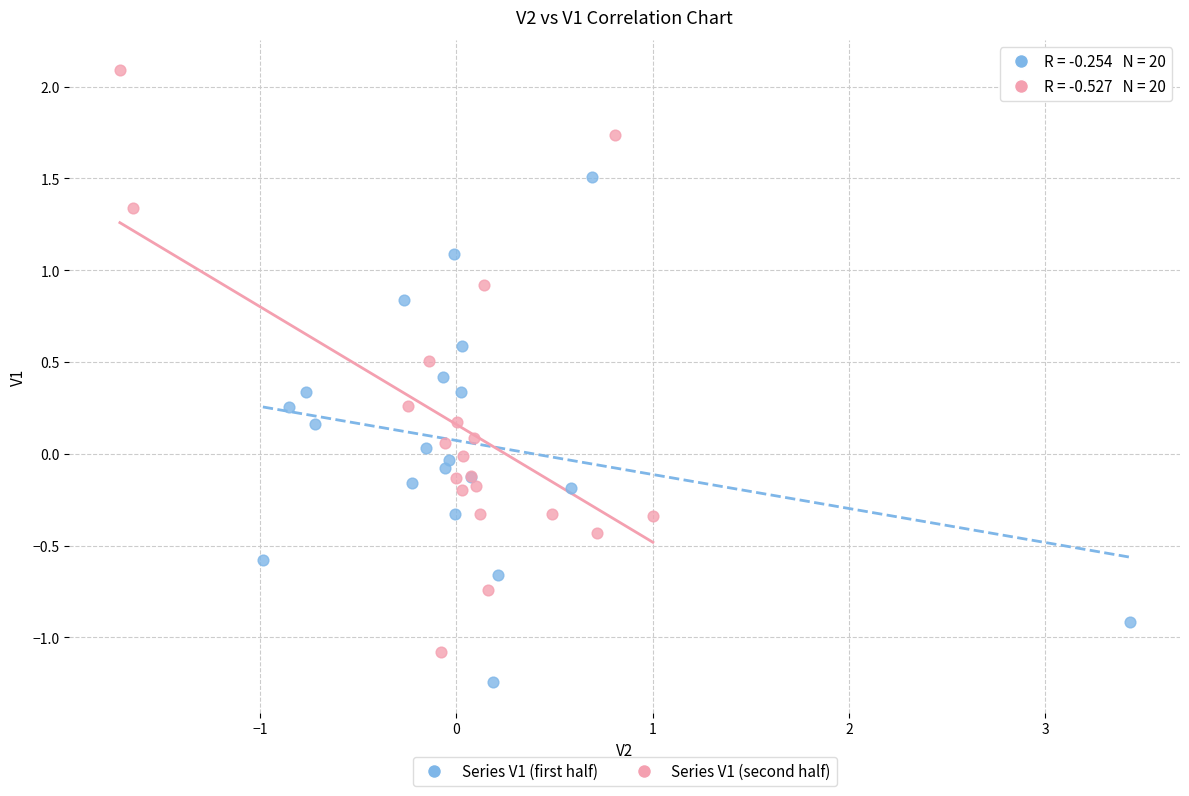

Which series reaches the maximum Y coordinate?

Series V1 (second half)